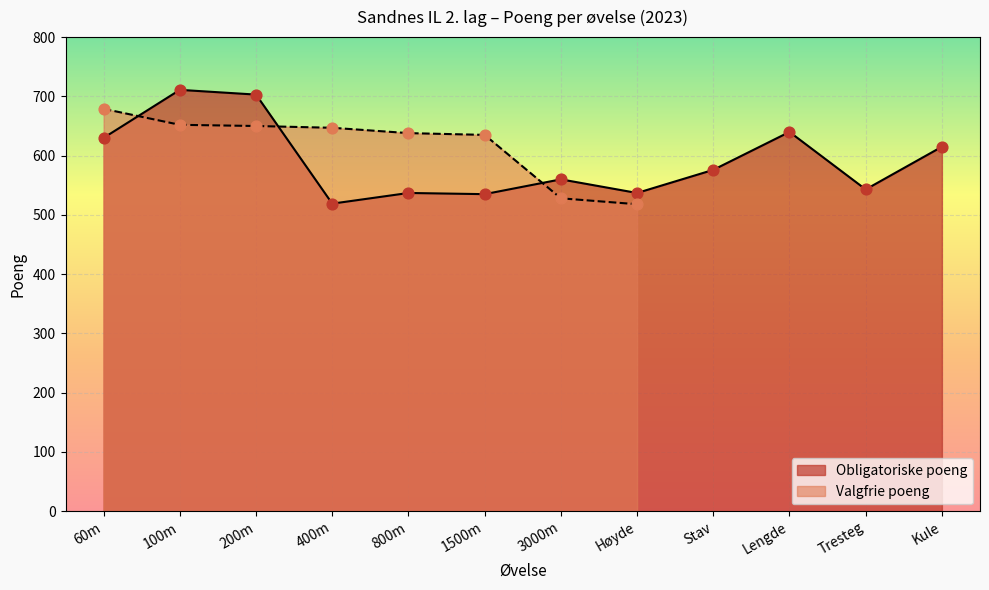

Which has a higher value, 400m or 3000m?

3000m